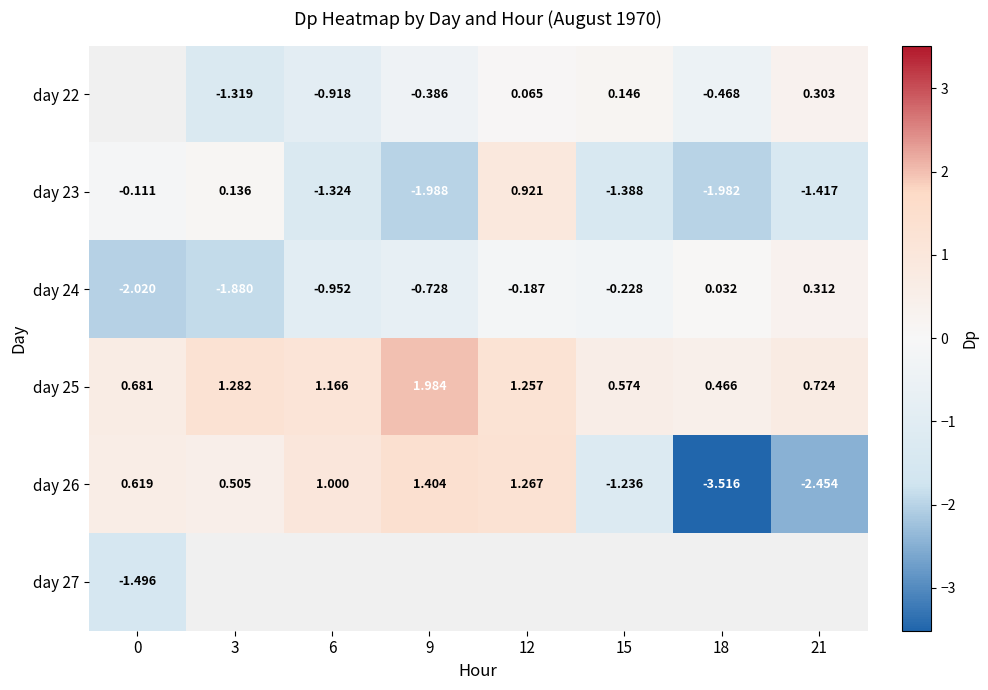

How many negative values does the day 23 series have?

6